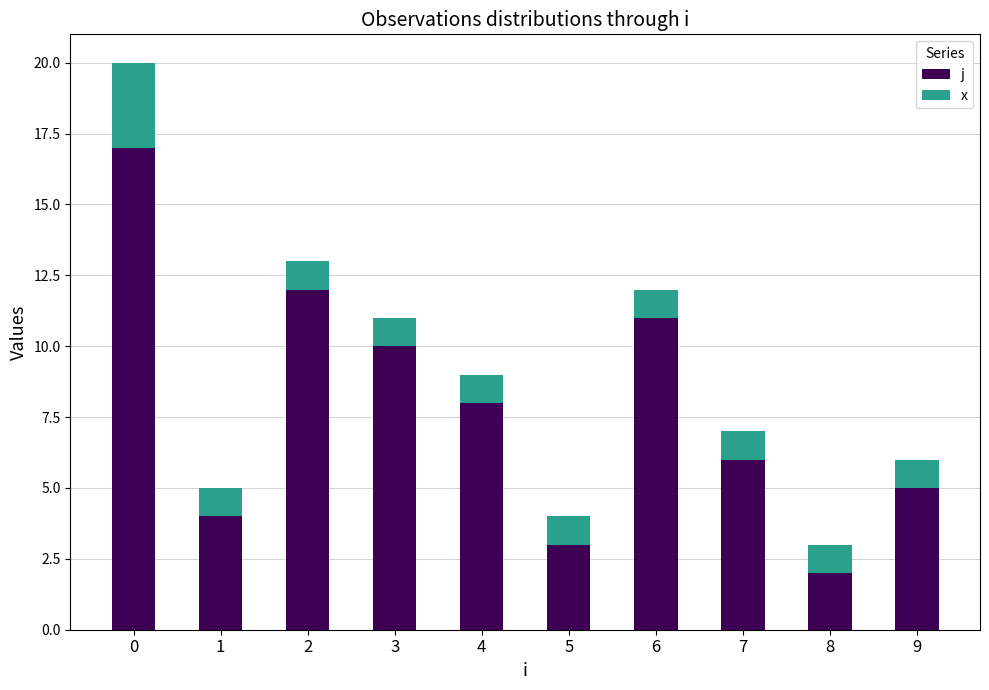

What is the total value across all series at 9?

6